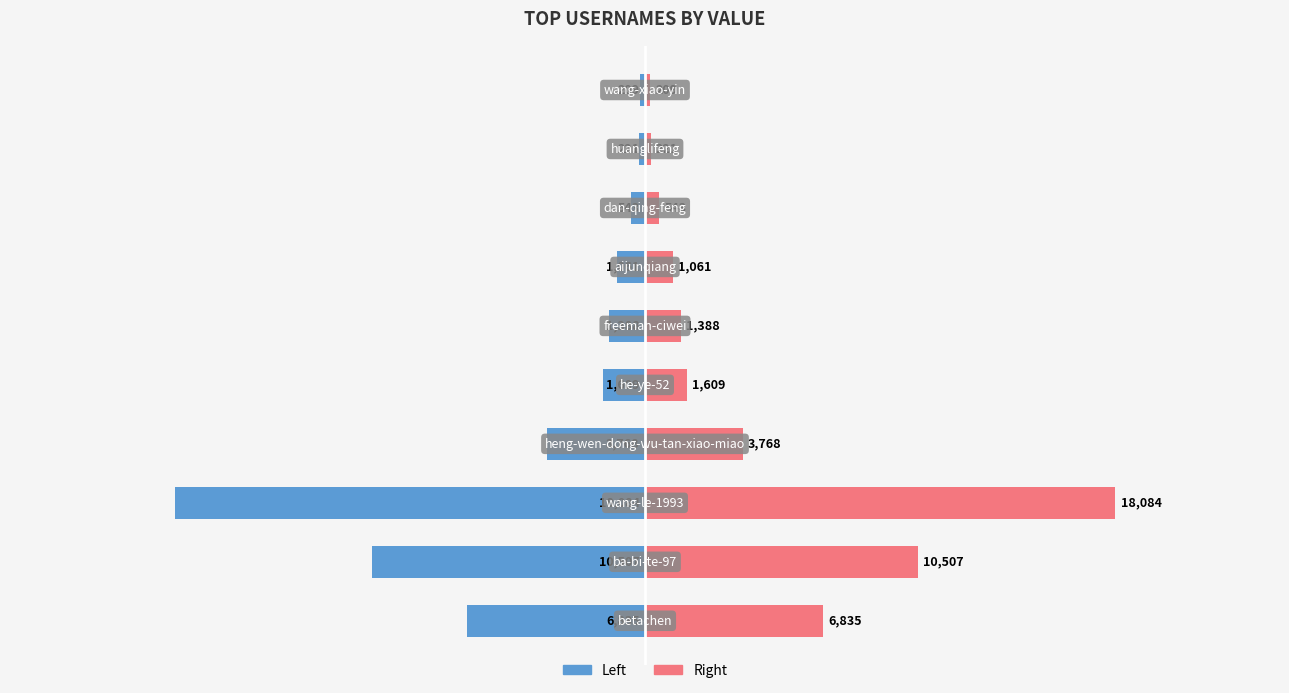

Are the bars horizontal?

Yes